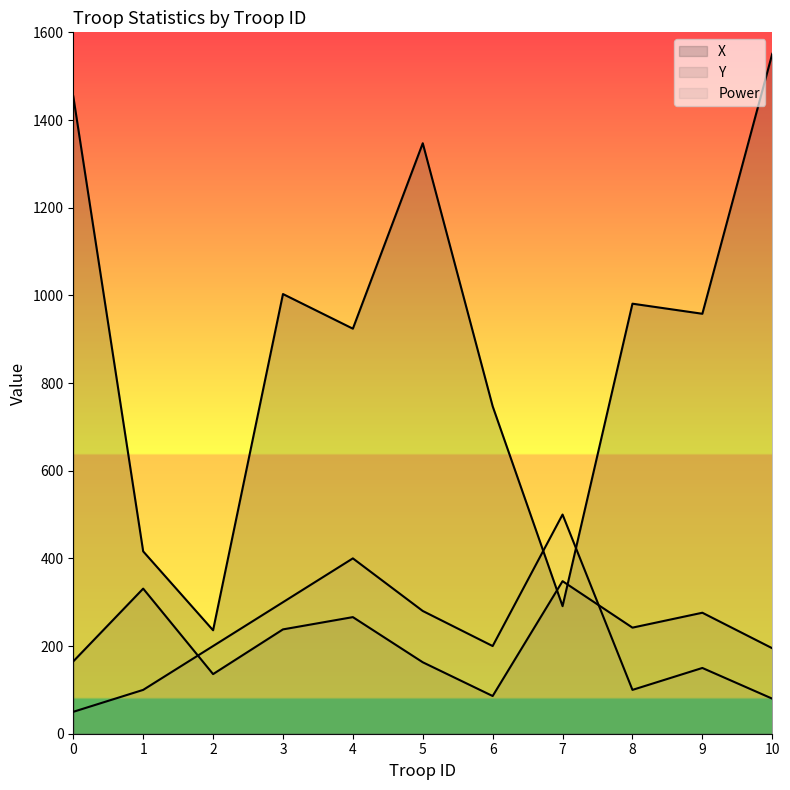

How many values in the Y series exceed 238?

5